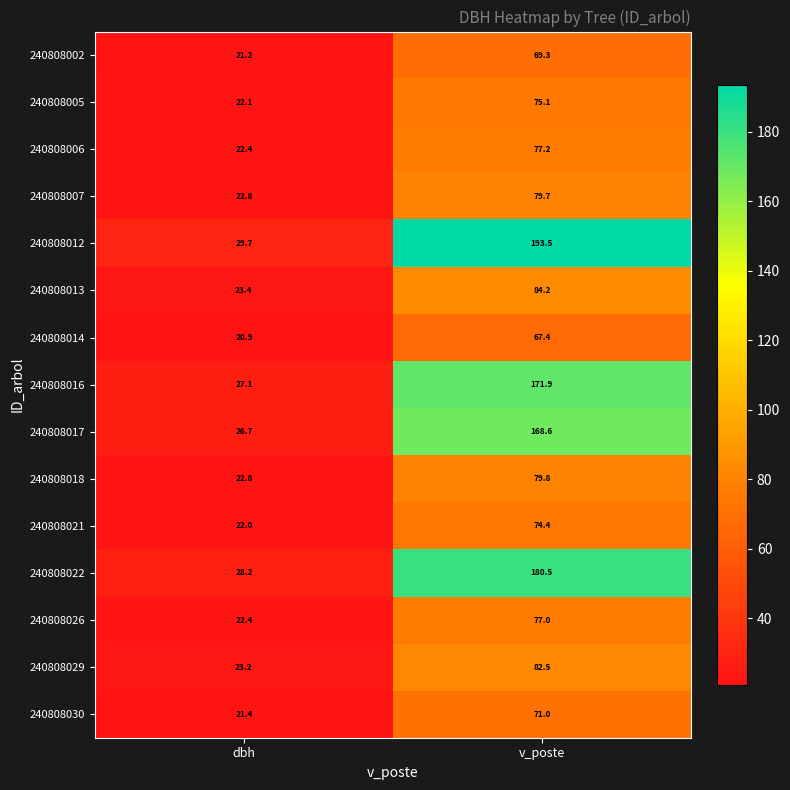

Rank the series at v_poste from highest to lowest value.

240808012, 240808022, 240808016, 240808017, 240808013, 240808029, 240808018, 240808007, 240808006, 240808026, 240808005, 240808021, 240808030, 240808002, 240808014